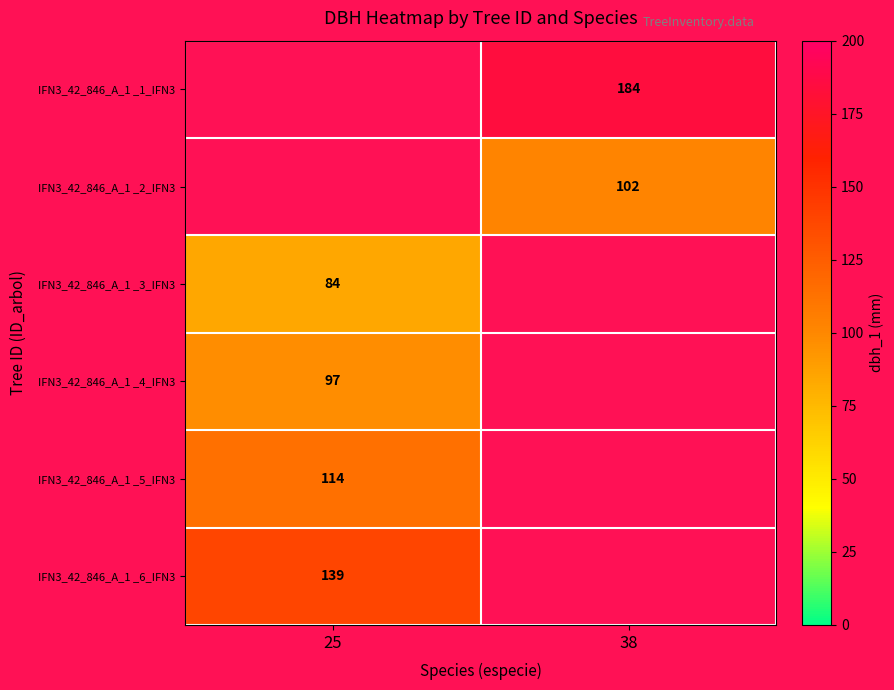

What is the greatest value displayed?

184.0